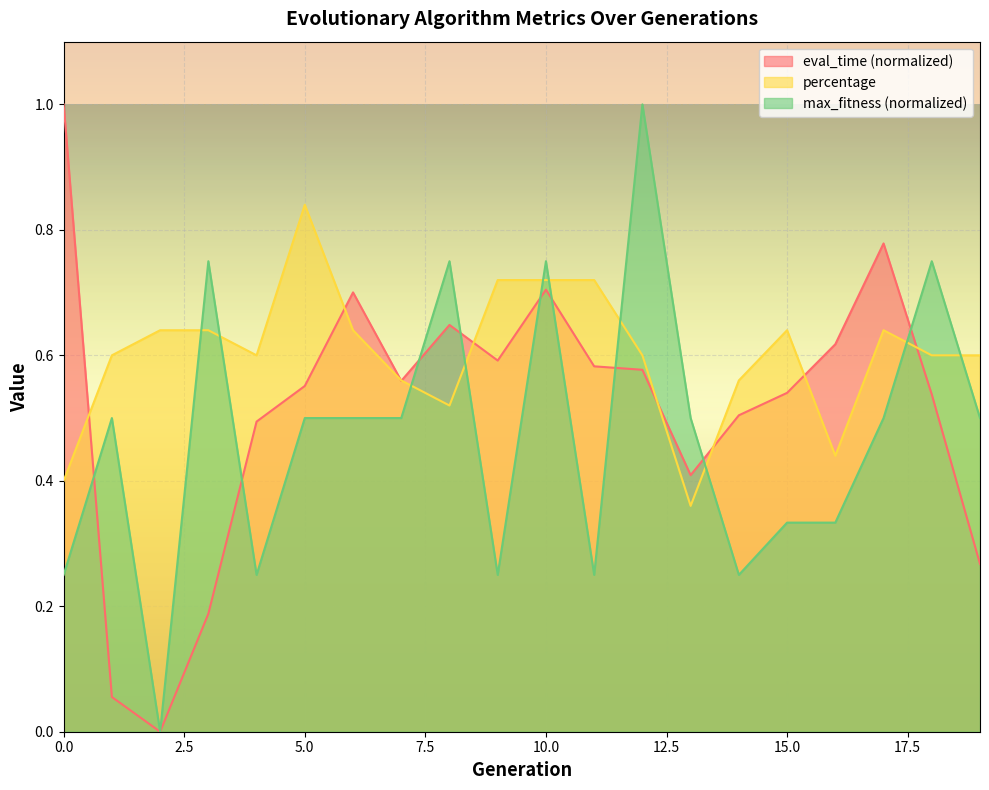

What is the sum of the max_fitness values at 9 and 10?

1.0